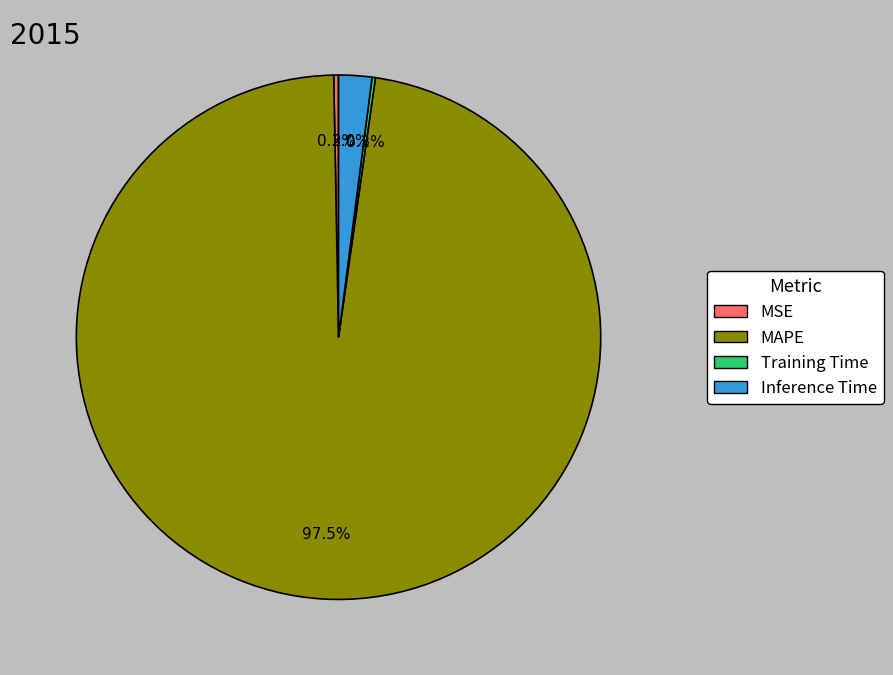

Combined, what portion of the pie is MSE and Inference Time?

2.3%